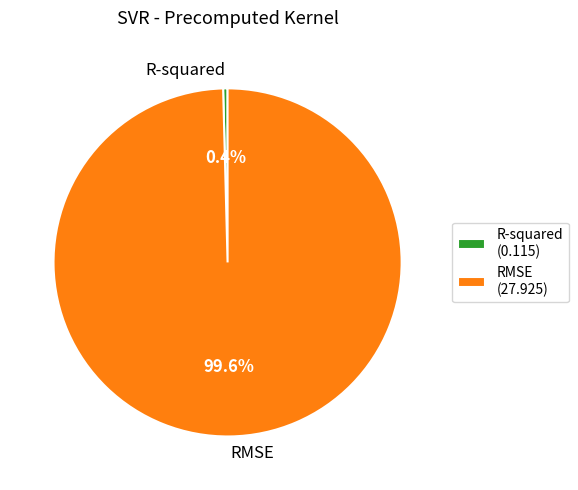

To the nearest percent, what percentage of the pie is RMSE?

100%